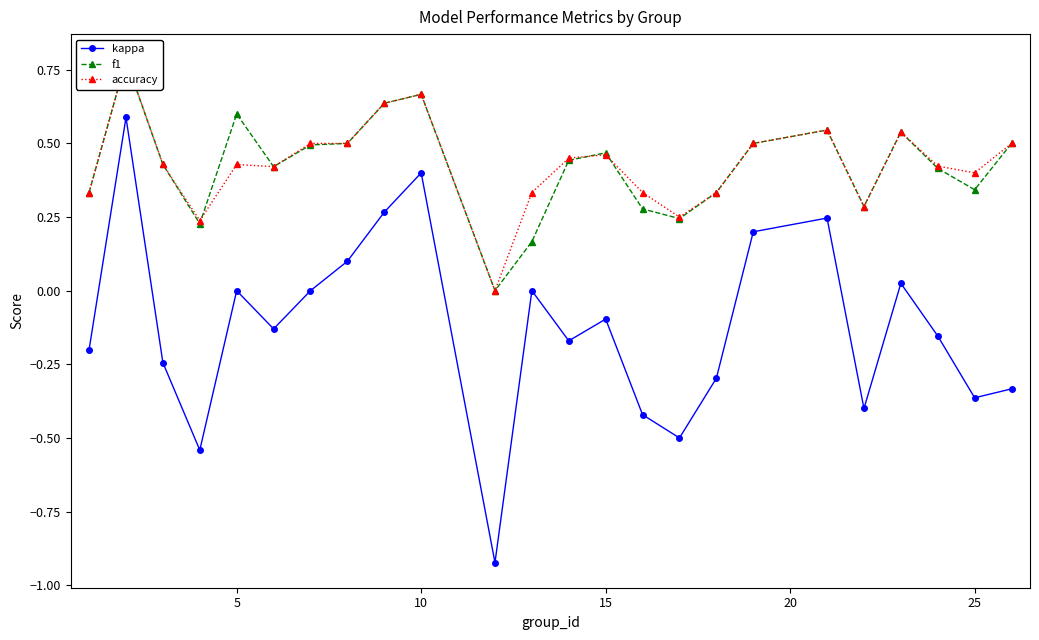

What is the value of the accuracy point at the 9th from the left?

0.6